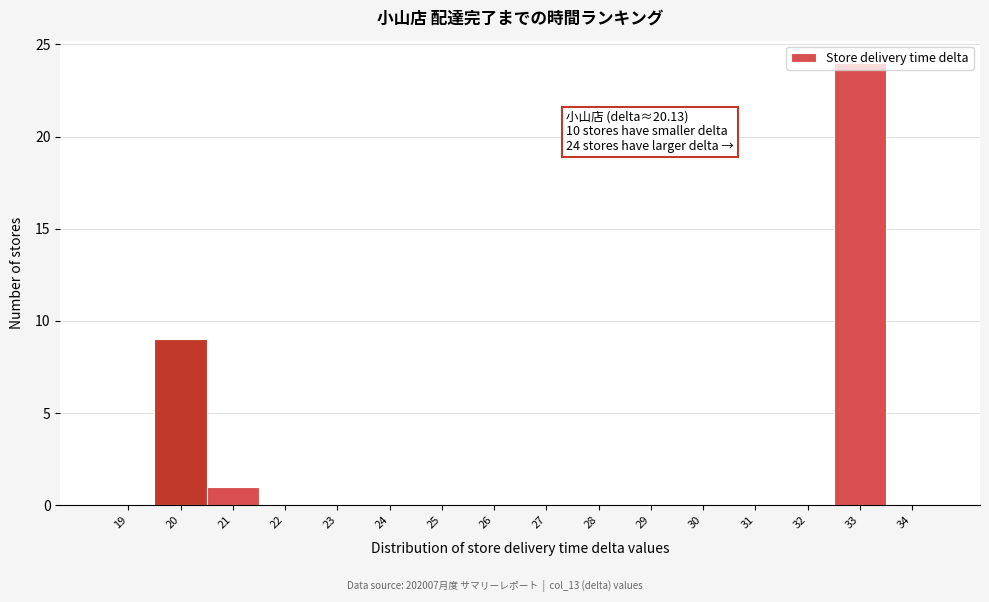

True or false: the data shows 12 at 28.

False